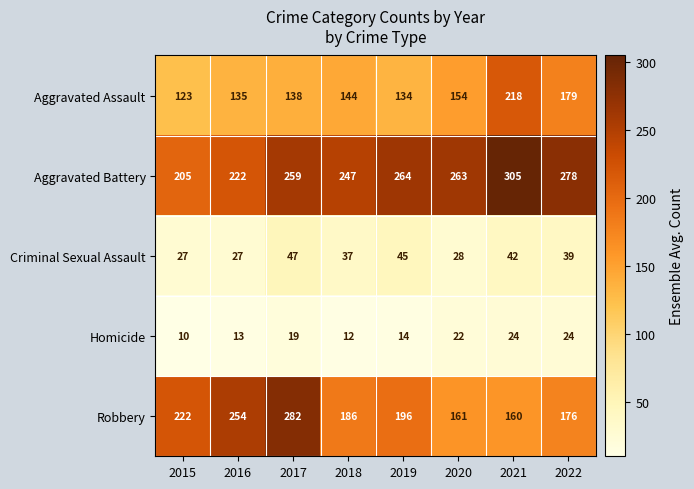

Between 2019 and 2020, which series saw the biggest shift?

Robbery